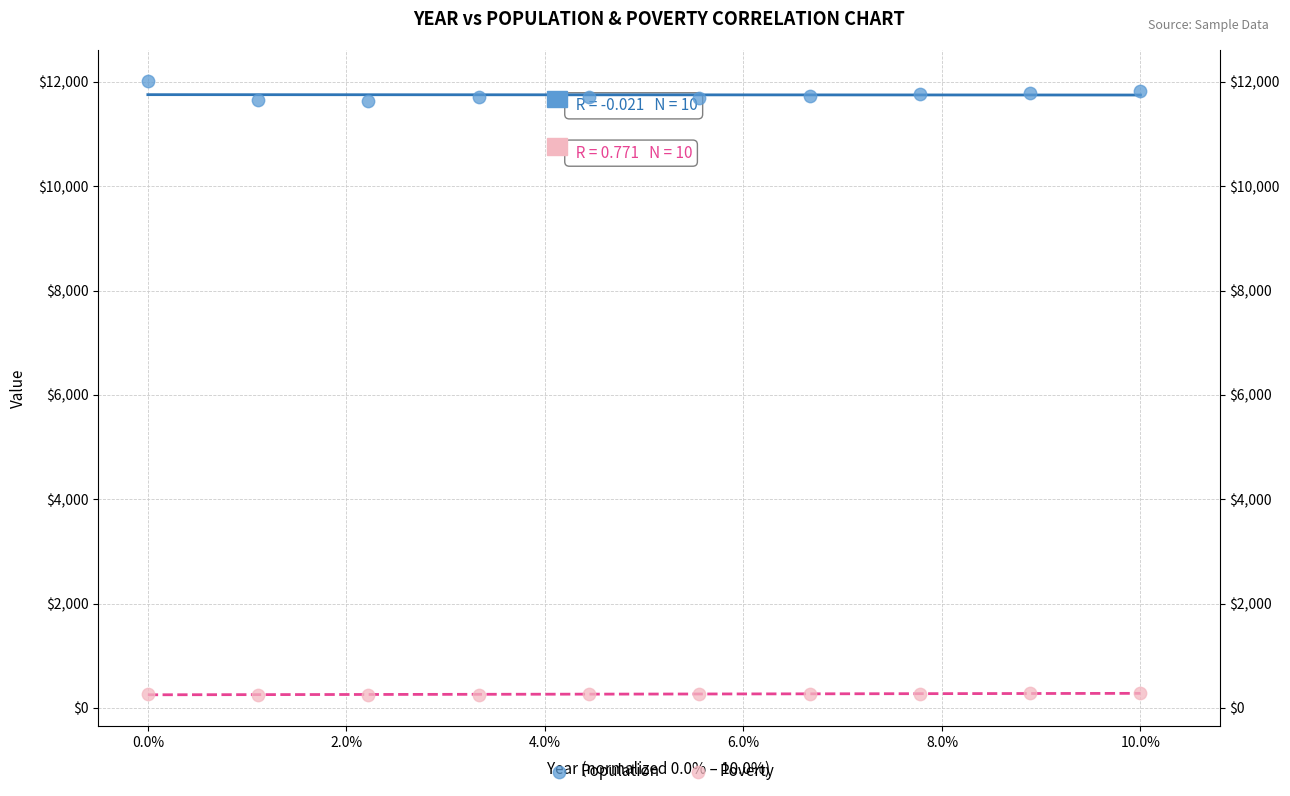

Which series has the widest spread of Y values?

Population